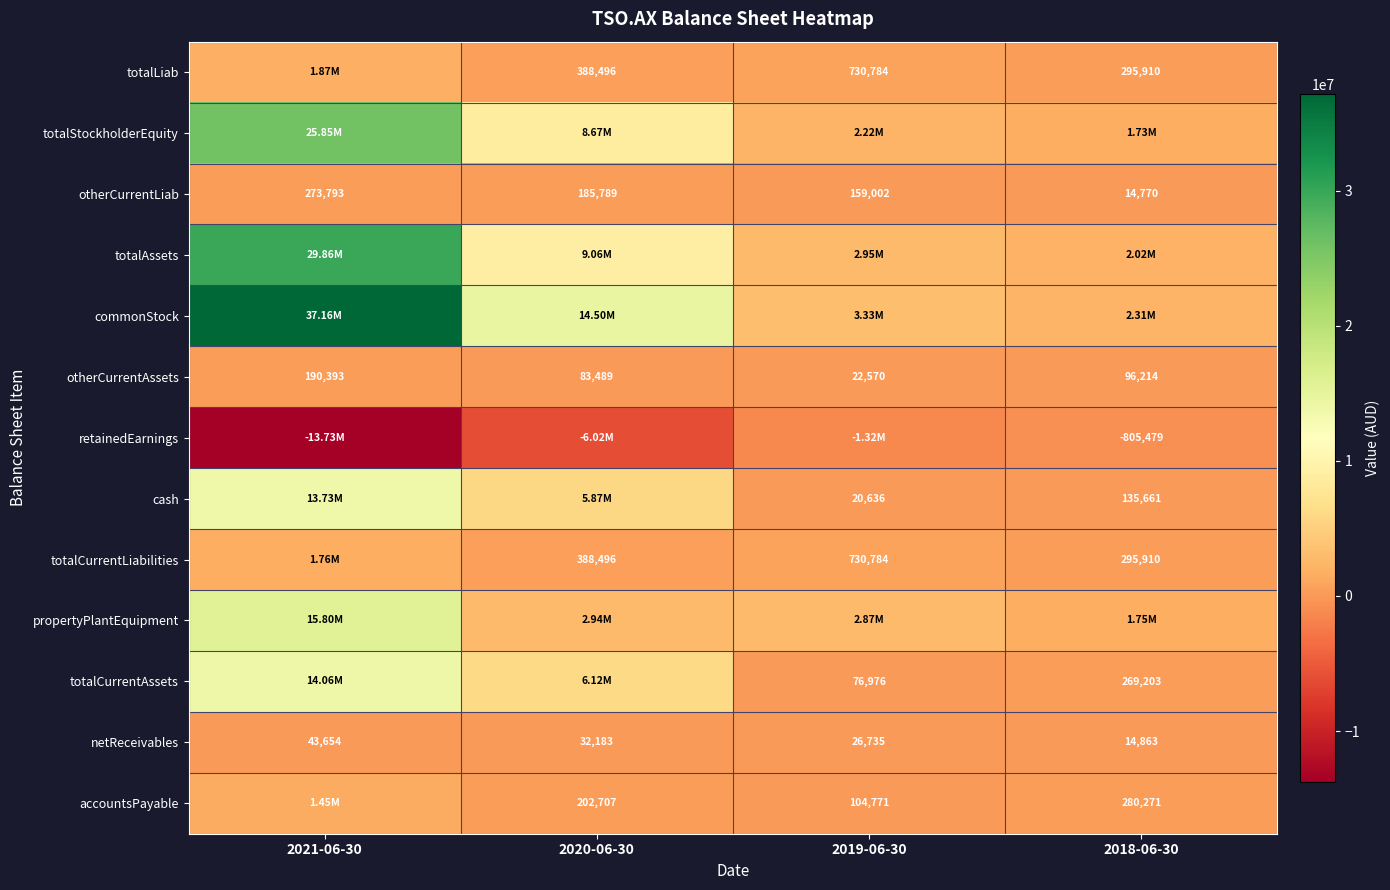

Rank the categories by otherCurrentLiab value from lowest to highest.

2018-06-30, 2019-06-30, 2020-06-30, 2021-06-30